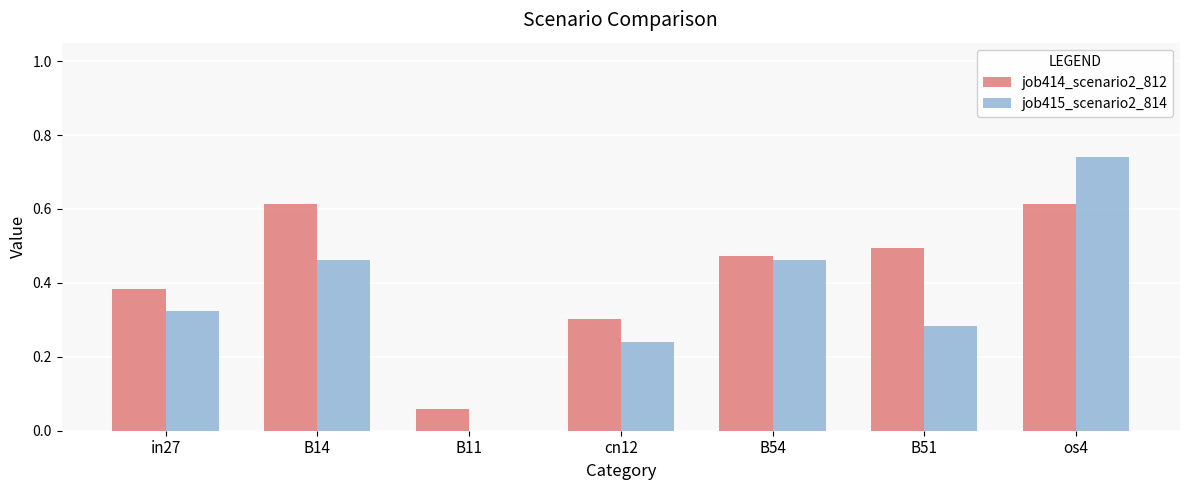

Which series changed the most between B14 and B51?

job415_scenario2_814